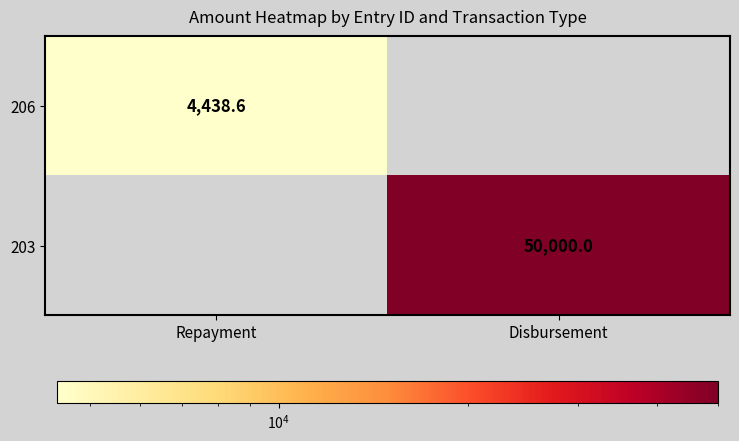

Is the value of 206 at Repayment greater than the value of 203 at Disbursement?

No